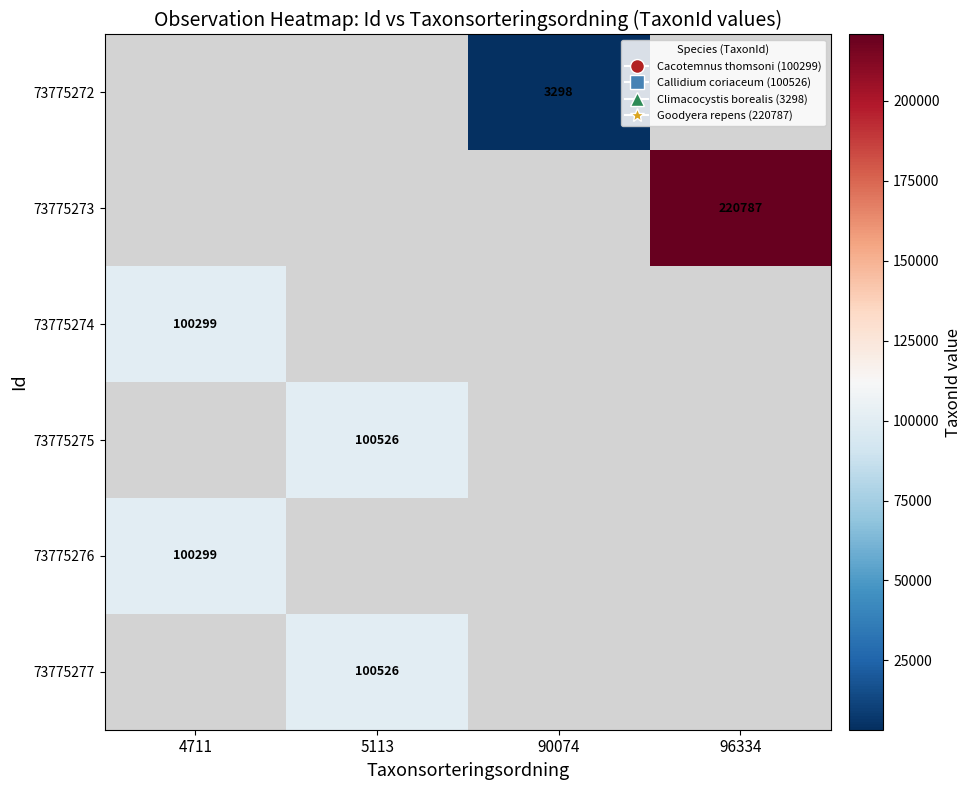

The value of 73775276 at 4711 is 100299. True or false?

True